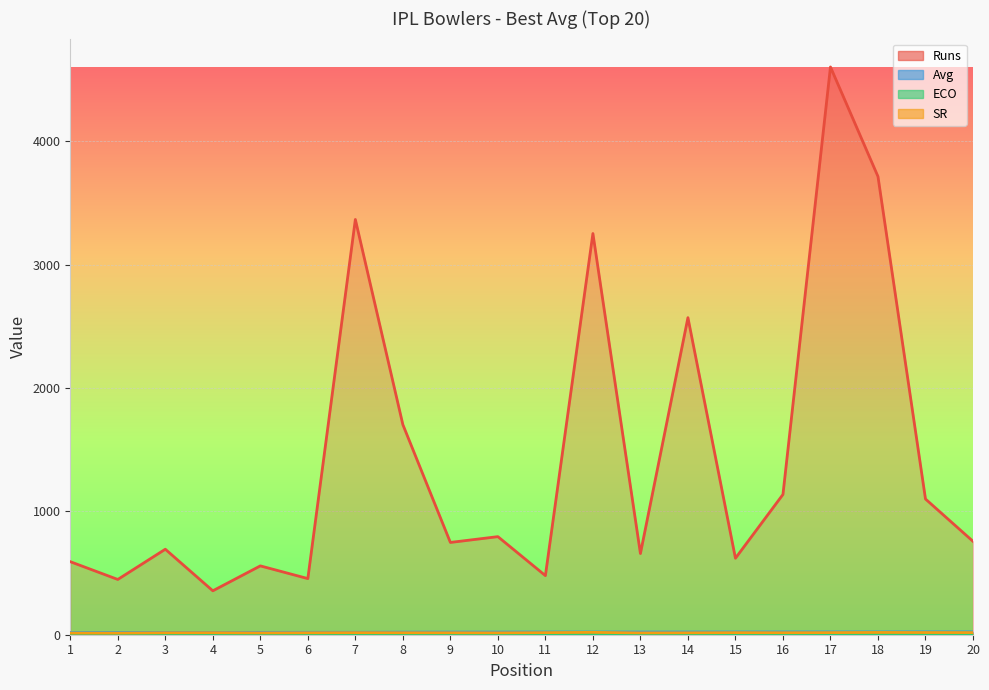

What is the spread (max minus min) of values at 5?

550.0